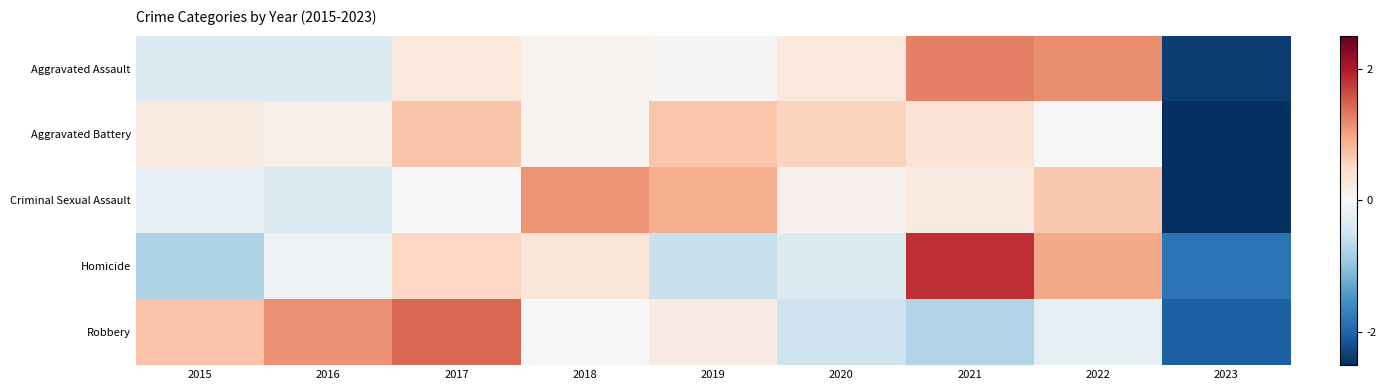

How many data points does each series have?

9